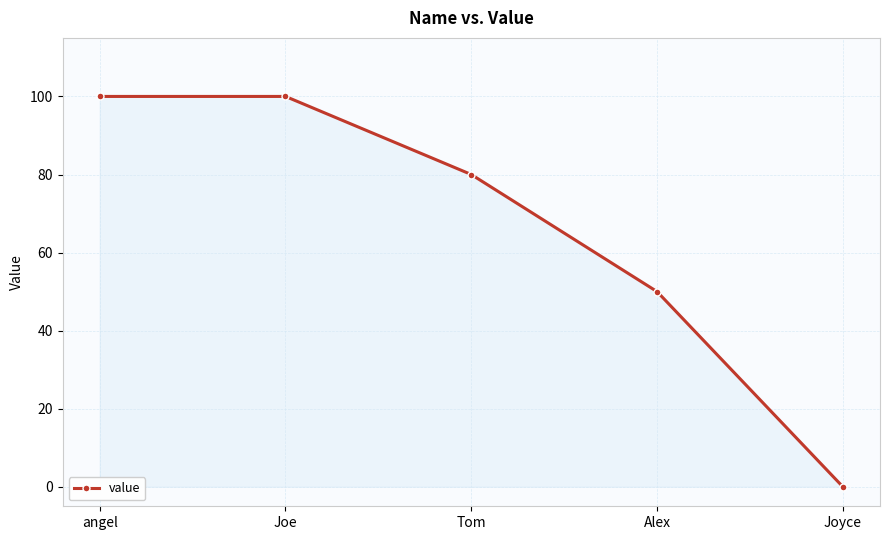

What is the change in value from Joe to Tom?

-20